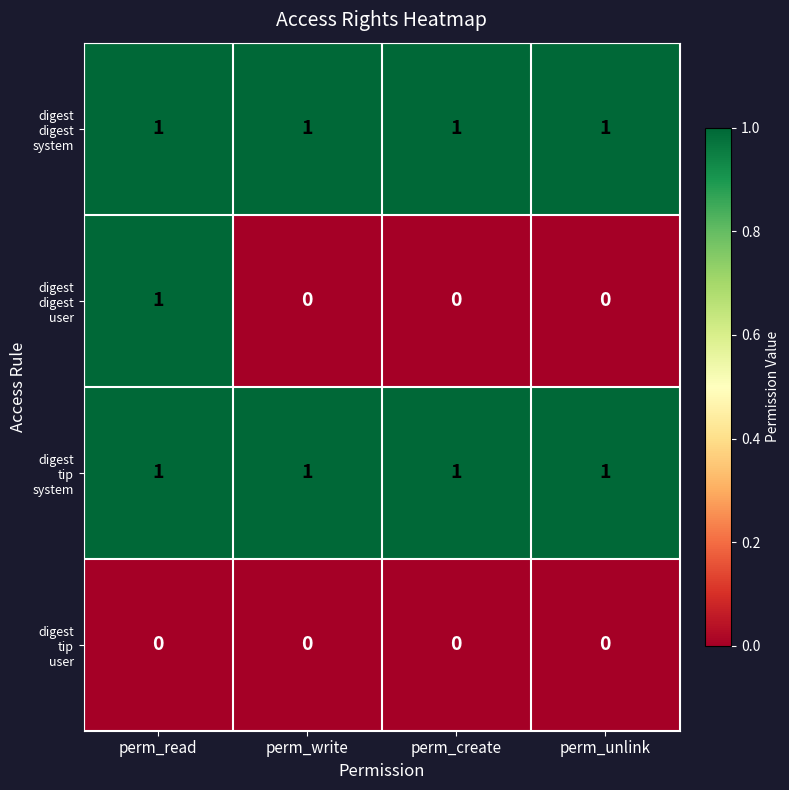

How many categories are shown in the chart?

4